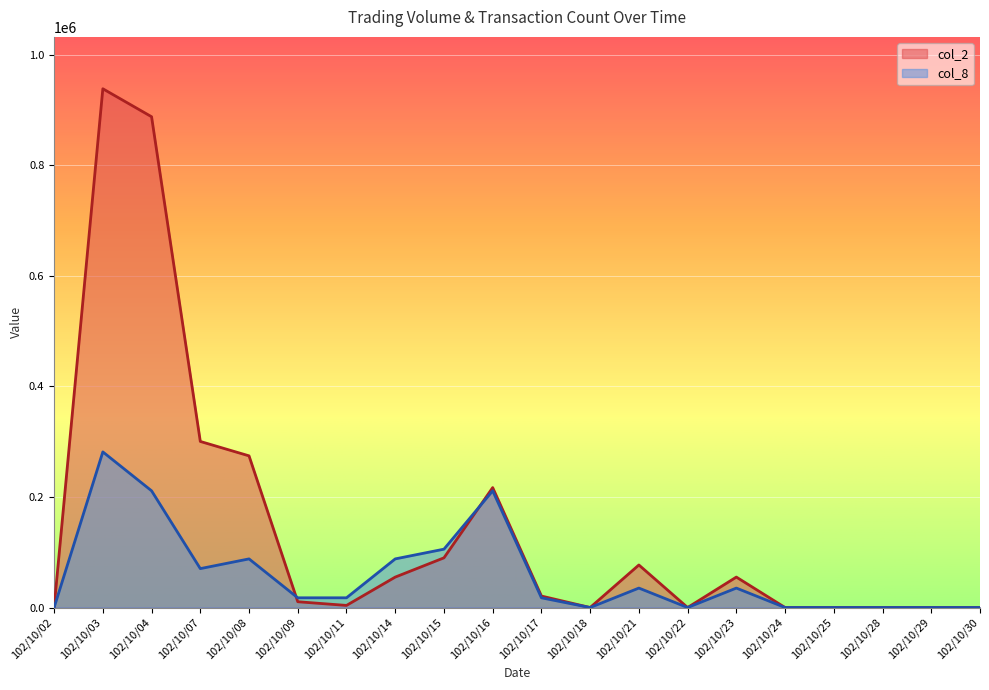

Which label corresponds to the largest value in the chart?

102/10/03